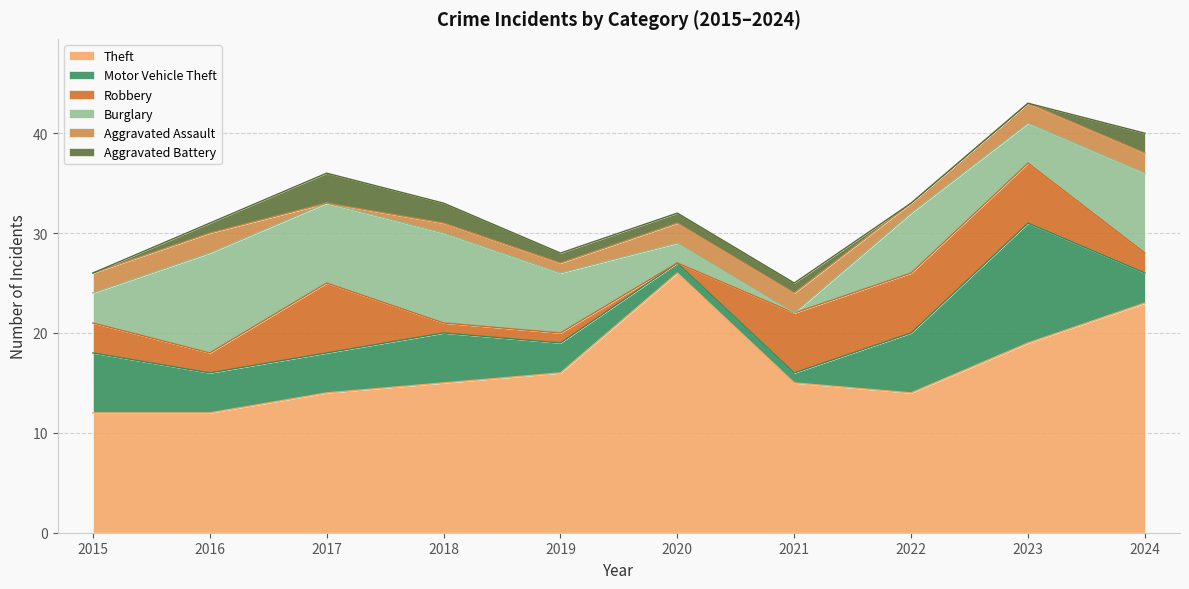

At which category is the sum across all series the highest?

2023